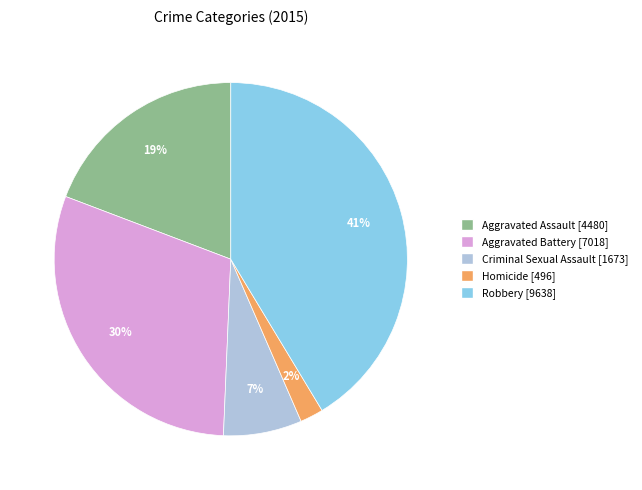

Combined, do Robbery and Aggravated Battery account for over 50%?

Yes